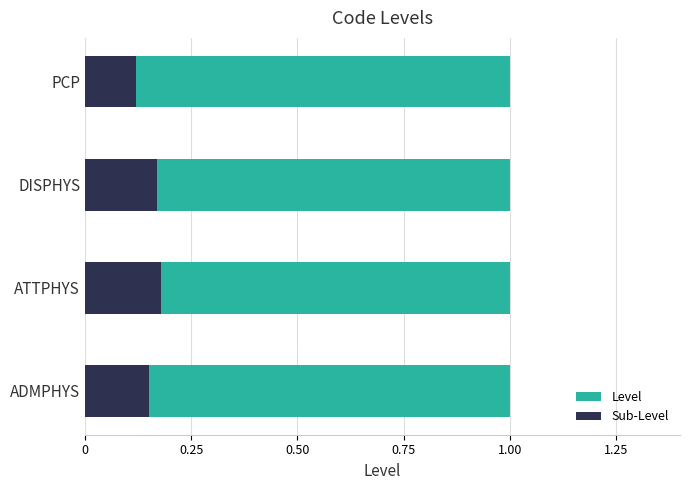

What is the minimum value shown in the chart?

0.1